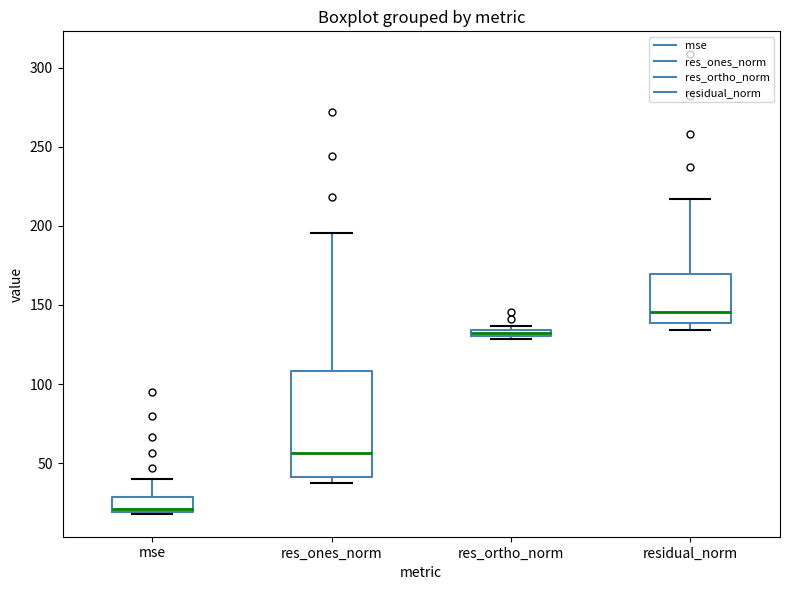

Comparing the boxes themselves (not the whiskers), which one is the tallest?

res_ones_norm